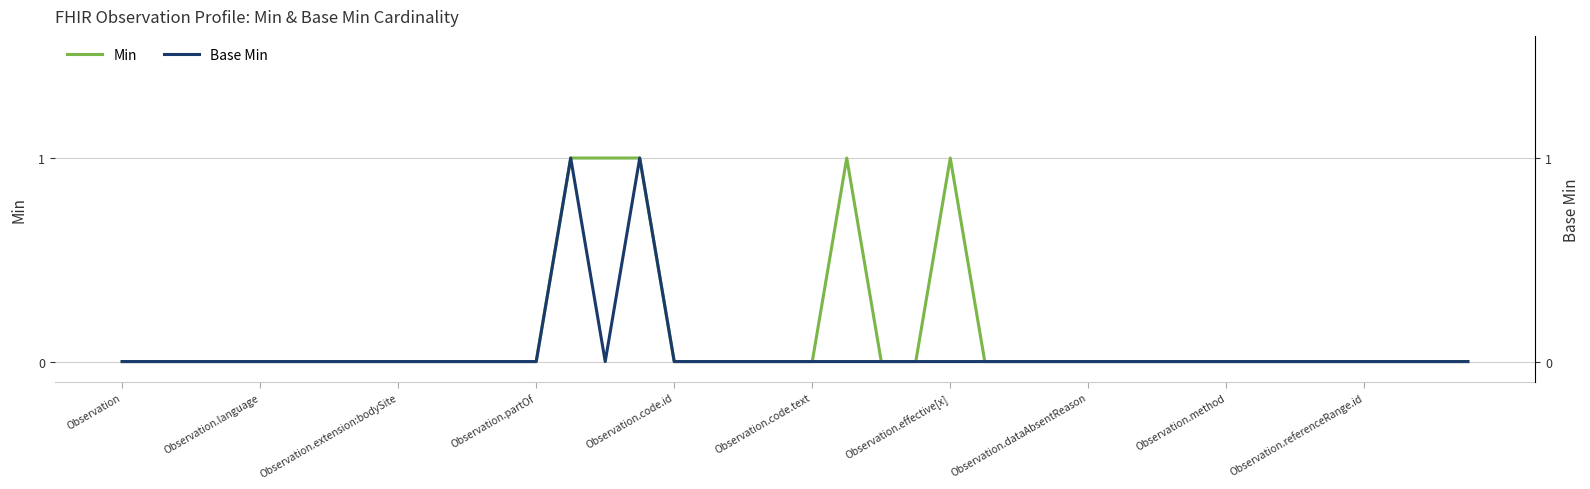

What are all the series names shown in the legend?

Min, Base Min